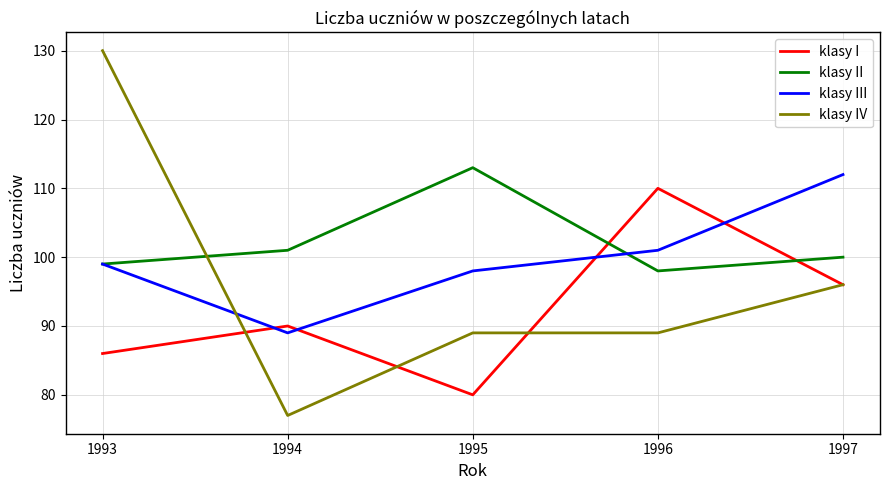

What is the difference between the klasy III values at 1996 and 1994?

12